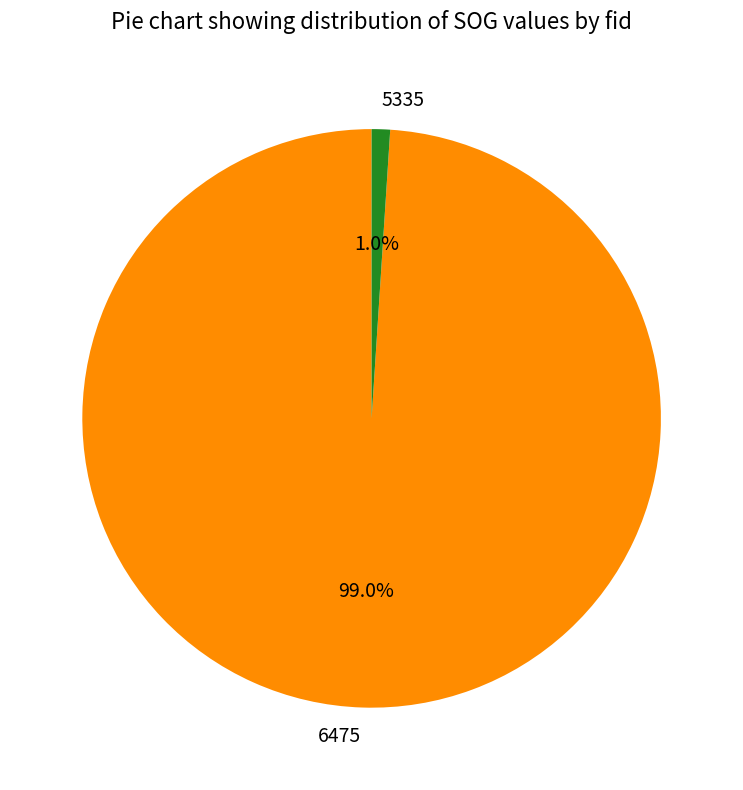

To the nearest percent, what portion does 5335 represent?

1%